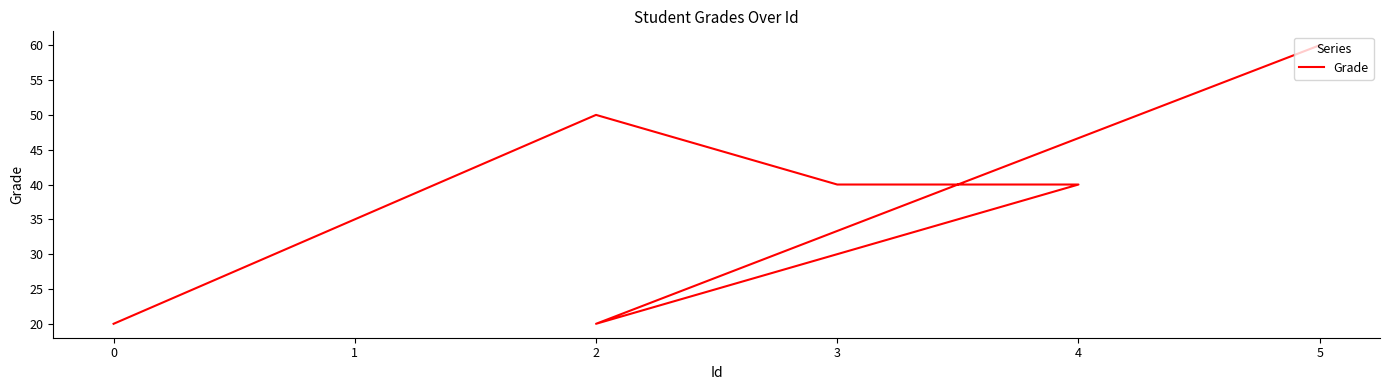

How many lines are shown in the chart?

1